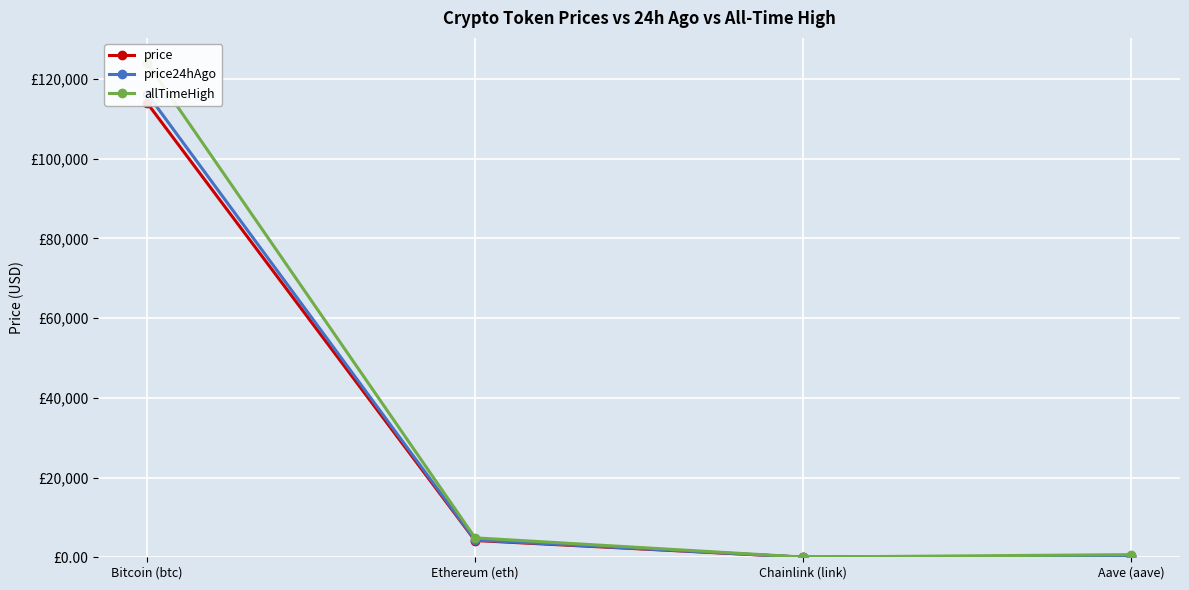

What is the value of the allTimeHigh point at the 3rd from the left?

52.7